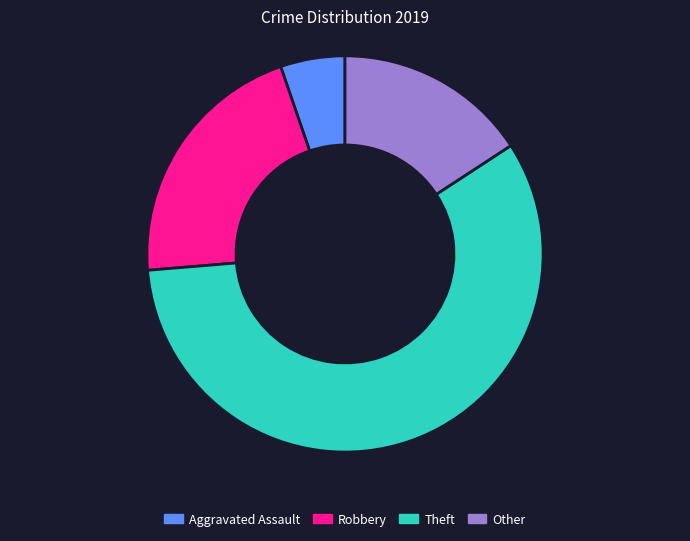

What is the ratio of the value at Aggravated Assault to the value at Theft?

0.1